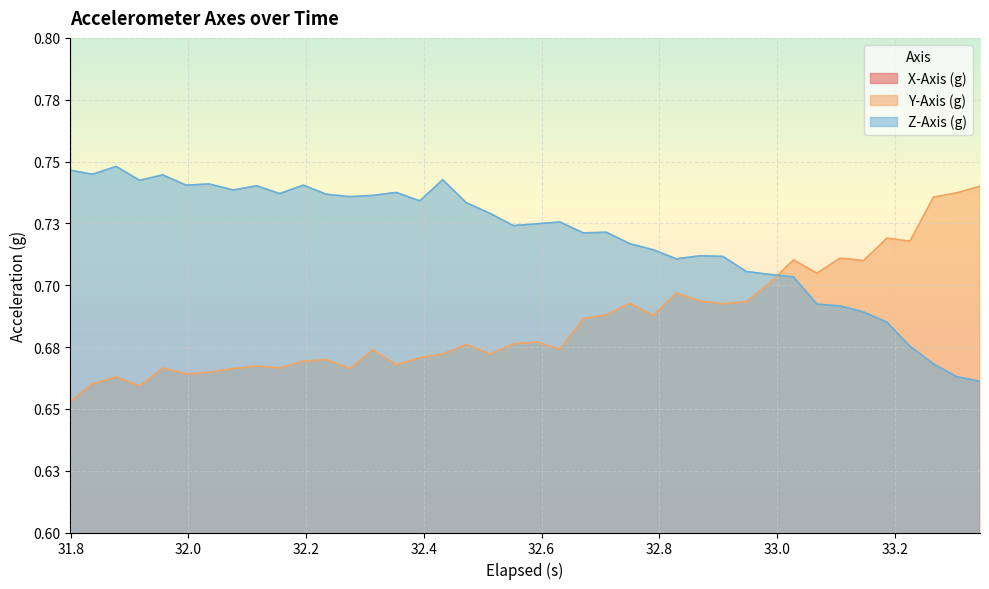

Rank the series at 32.6 from highest to lowest value.

Z-Axis (g), Y-Axis (g), X-Axis (g)